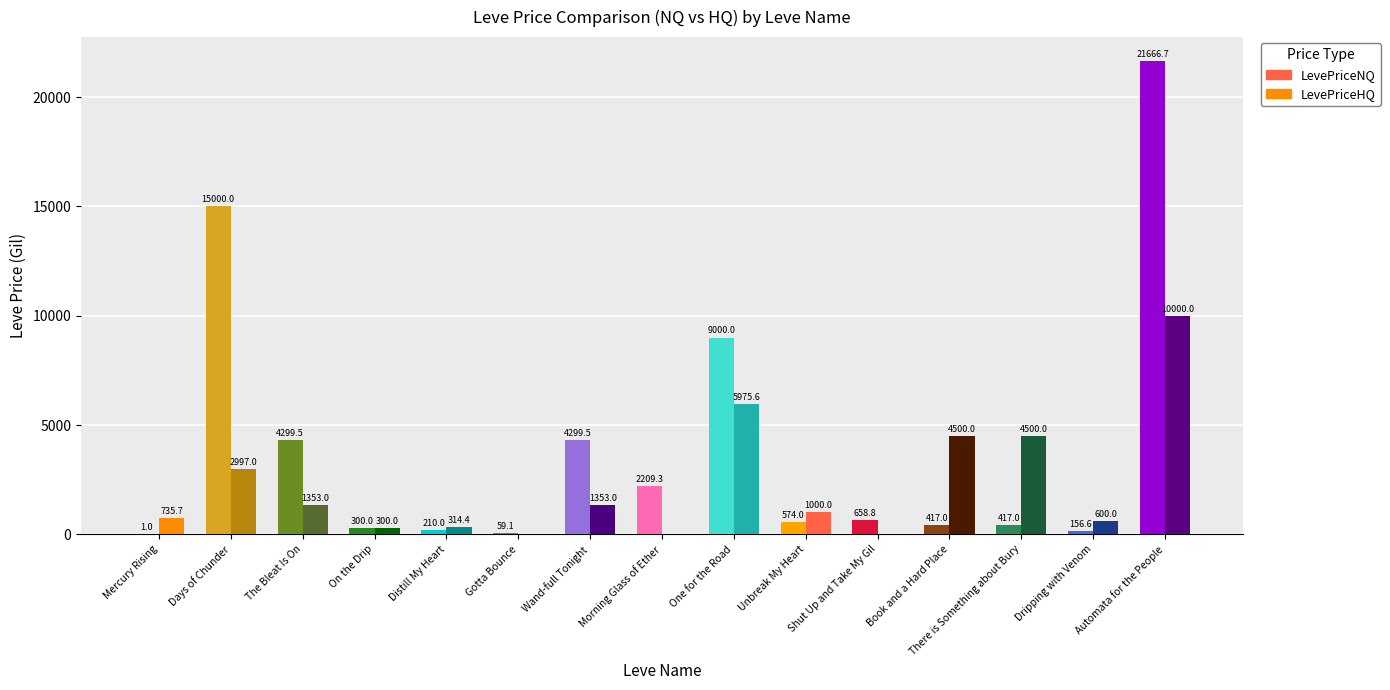

Which series has the largest total across all categories?

LevePriceNQ